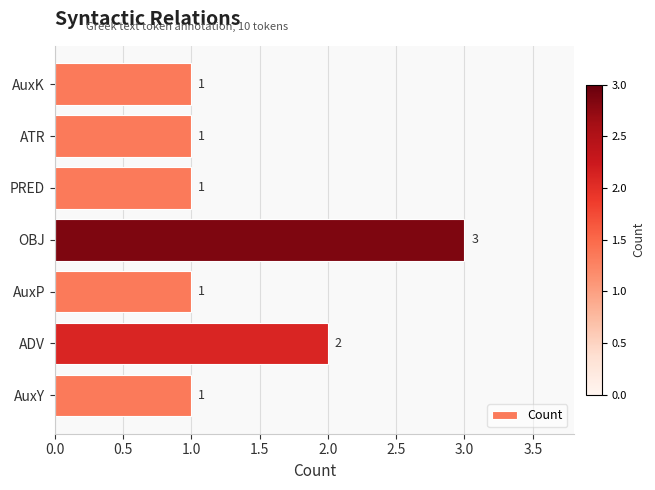

Reading bottom to top, what are all the values shown in this chart?

AuxY=1	ADV=2	AuxP=1	OBJ=3	PRED=1	ATR=1	AuxK=1